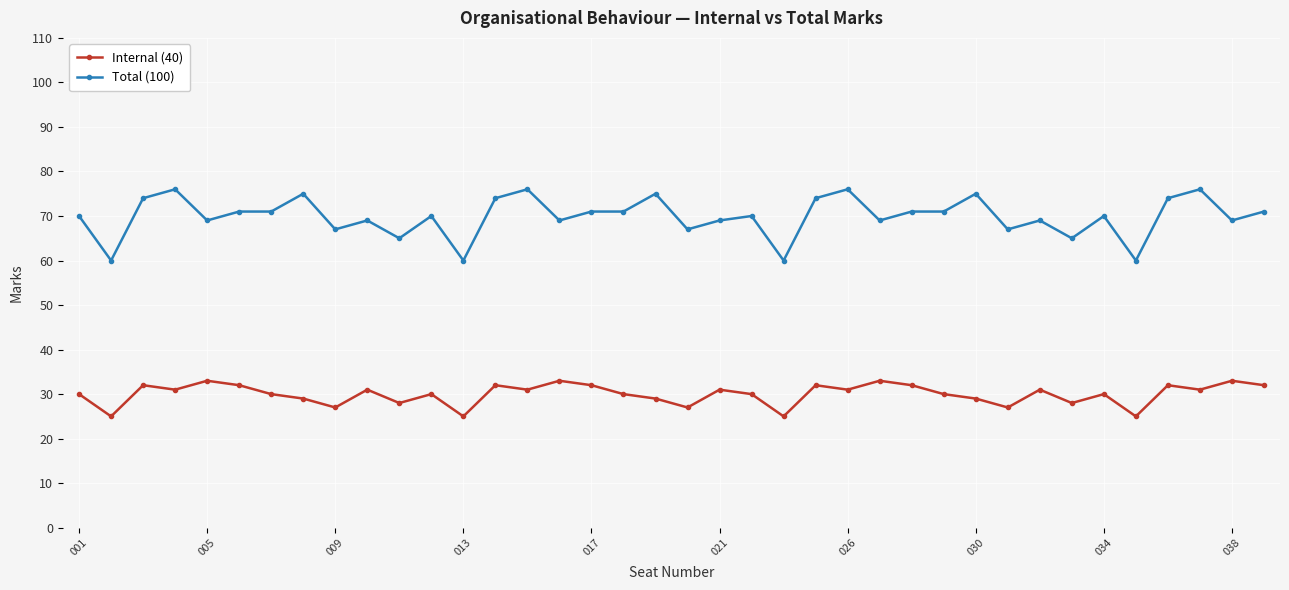

Reading left to right, what are all the values shown in this chart?

Internal (40): 30	25	32	31	33	32	30	29	27	31	28	30	25	32	31	33	32	30	29	27	31	30	25	32	31	33	32	30	29	27	31	28	30	25	32	31	33	32
Total (100): 70	60	74	76	69	71	71	75	67	69	65	70	60	74	76	69	71	71	75	67	69	70	60	74	76	69	71	71	75	67	69	65	70	60	74	76	69	71